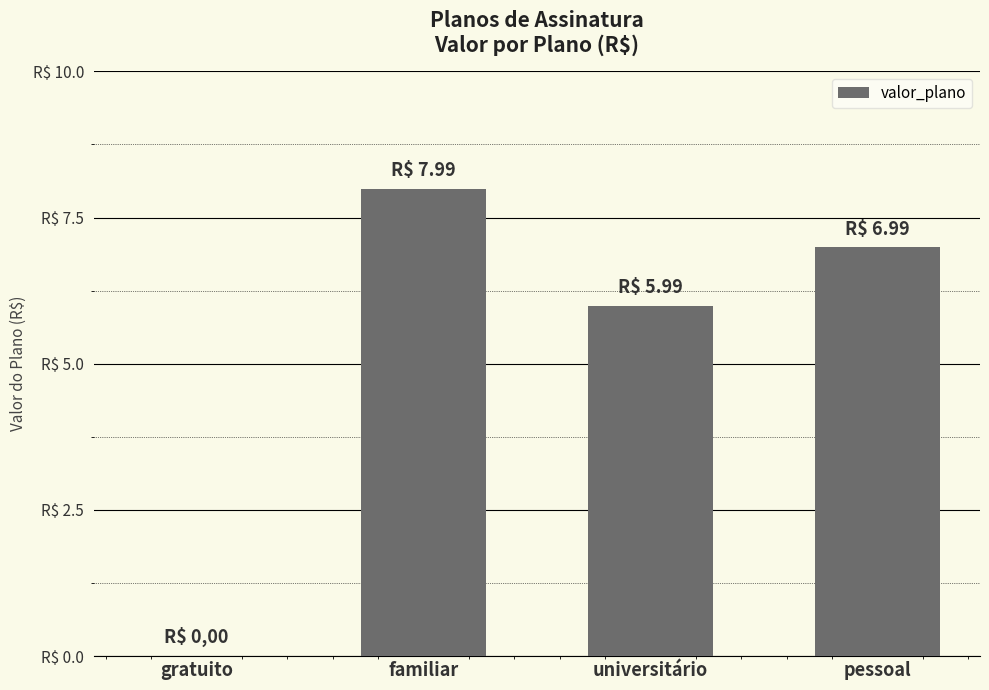

Are the bars horizontal?

No